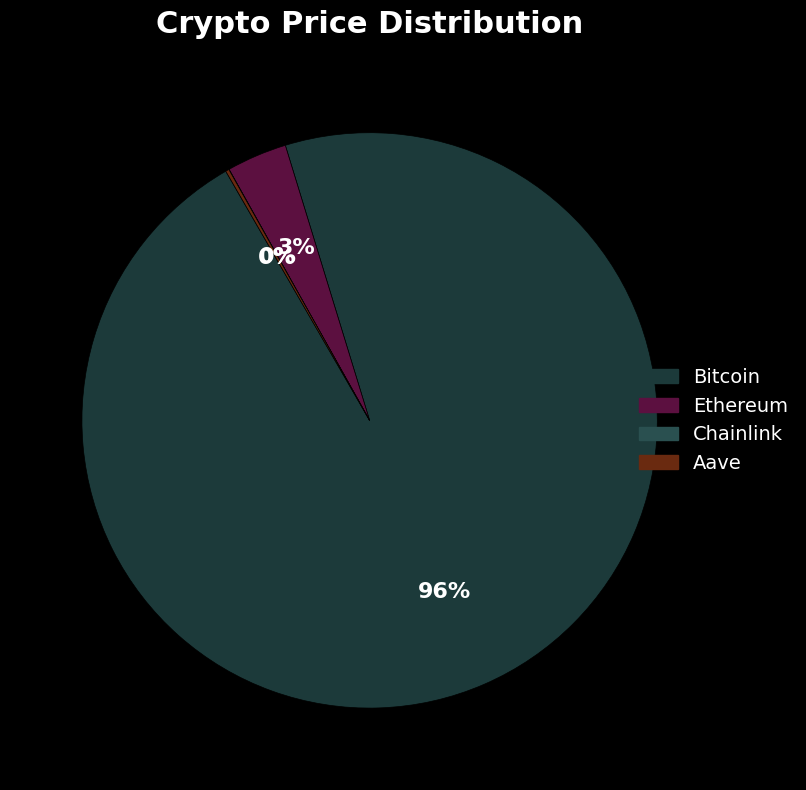

Which slice is the smallest?

Chainlink